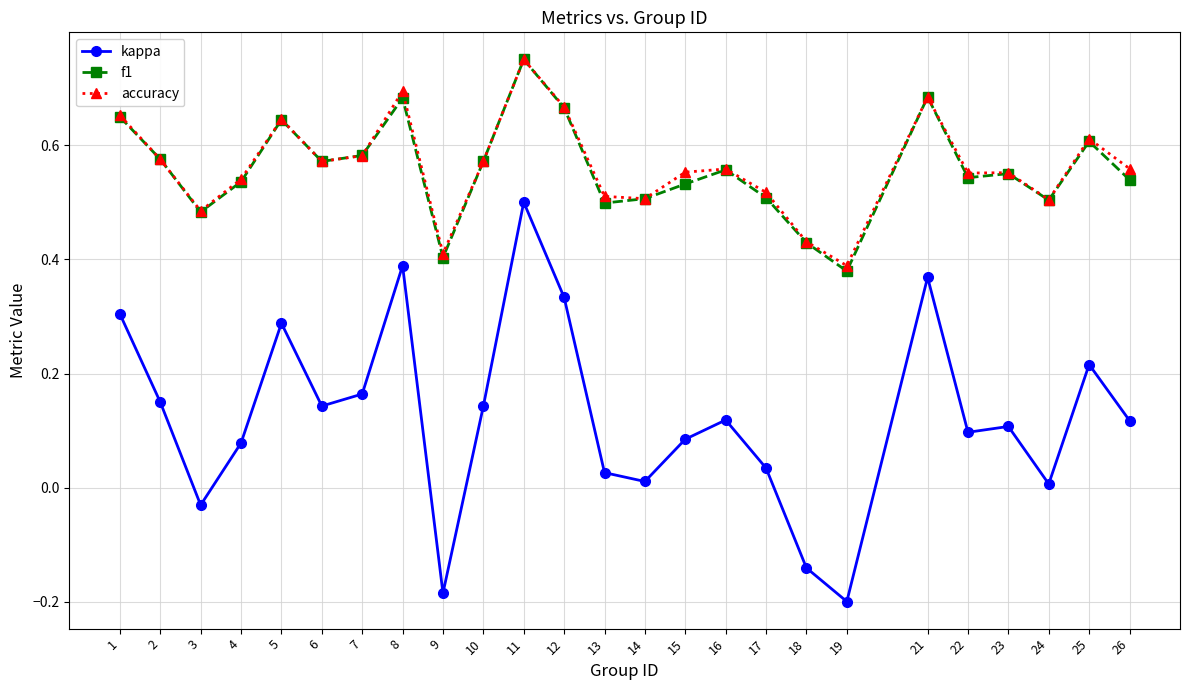

Which category has the highest value across all series?

11